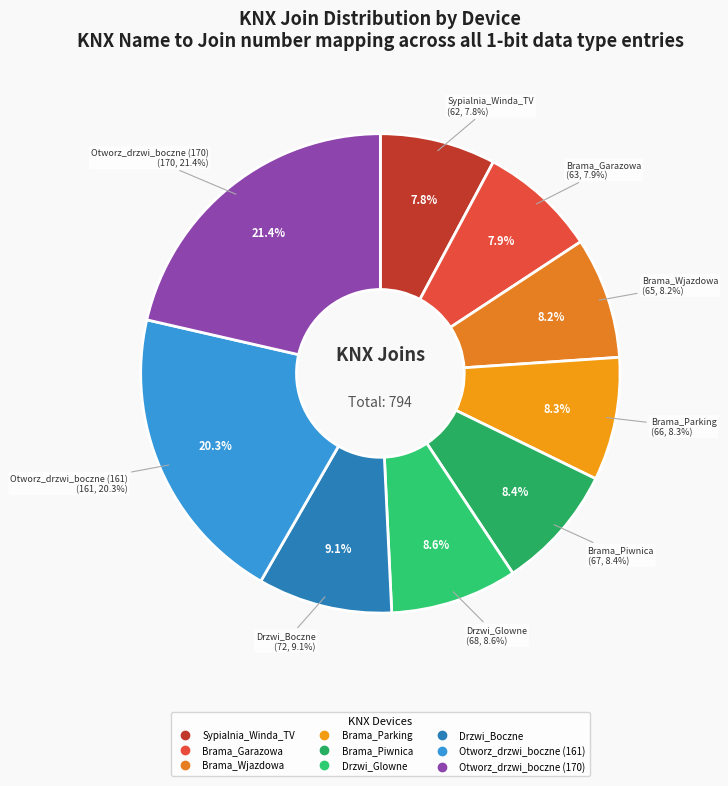

What percentage do Otworz_drzwi_boczne (161) and Drzwi_Glowne together represent?

28.8%